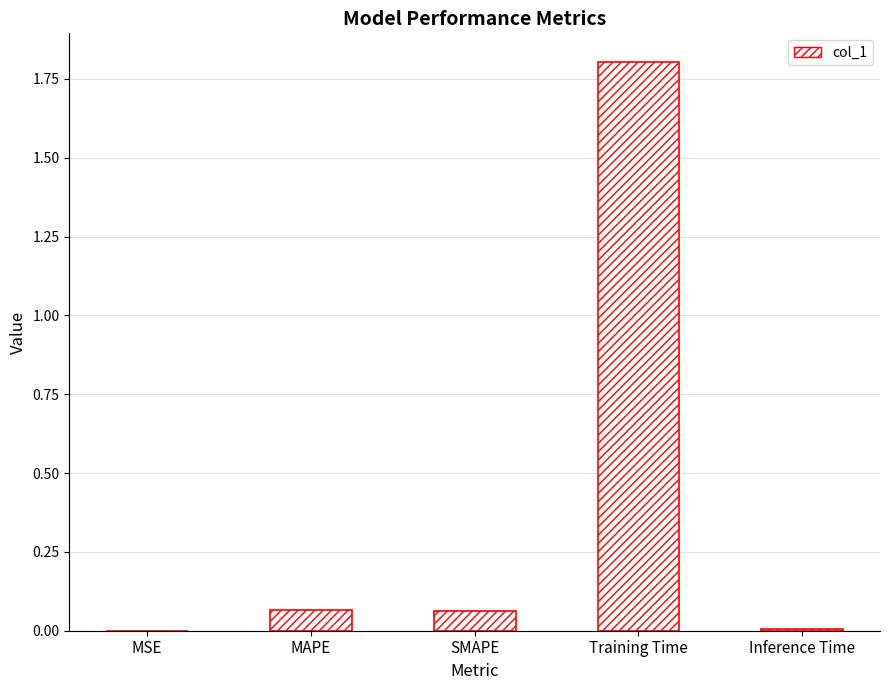

The value at Inference Time is 0.0. True or false?

True